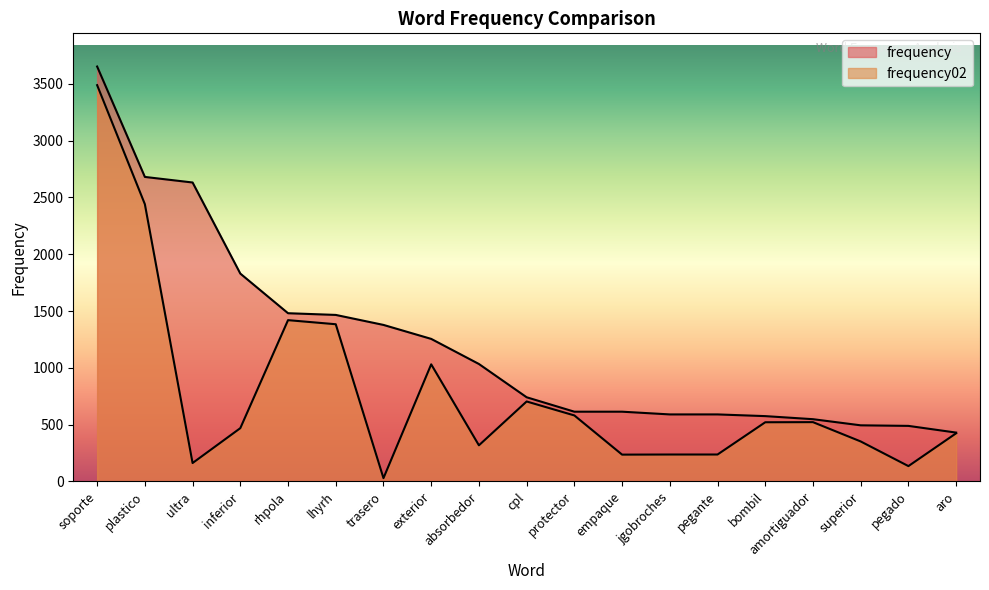

Does the chart have visible grid lines?

No